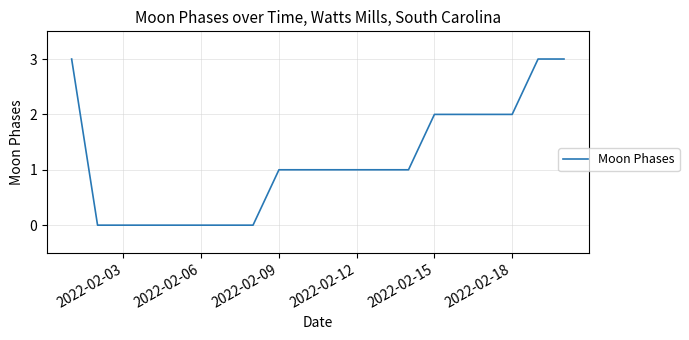

What is the maximum value shown in the chart?

3